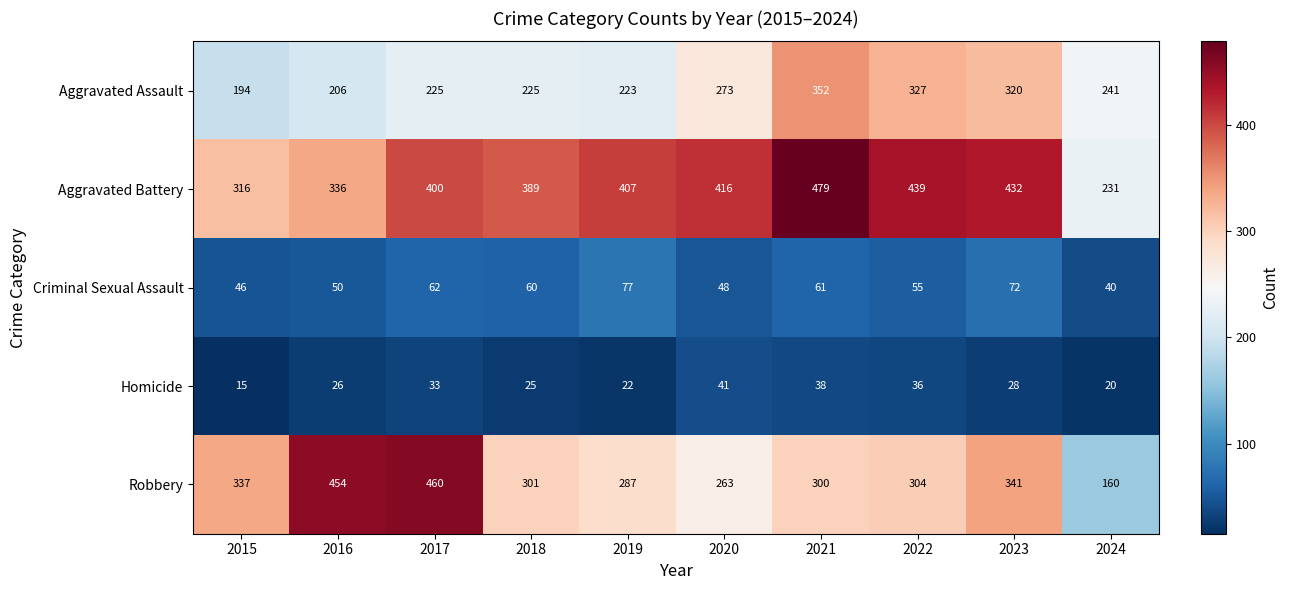

What is the maximum value for Homicide?

41